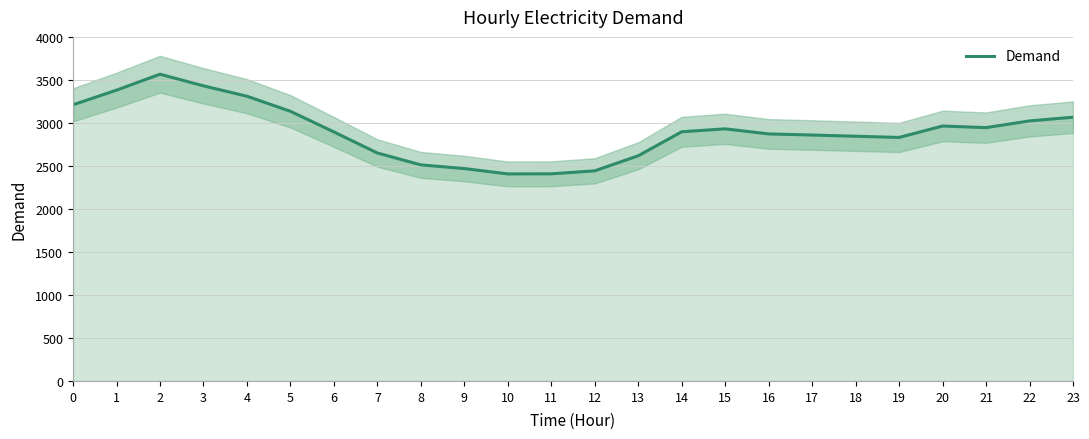

What is the value of the 21st point from the left?

2964